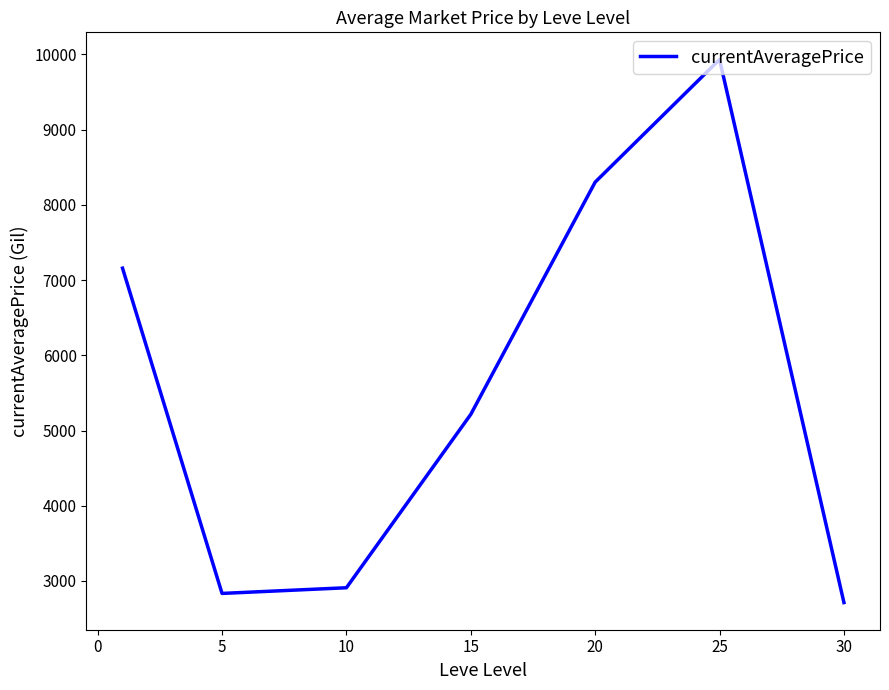

What is the average value?

5580.9